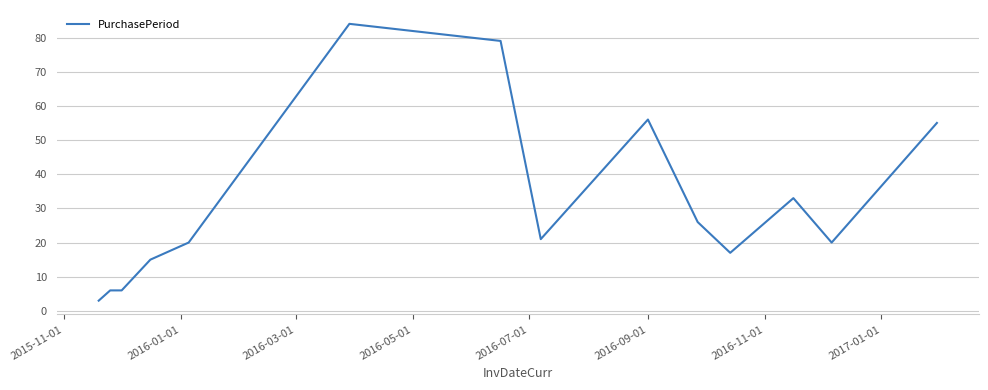

What is the greatest value displayed?

84